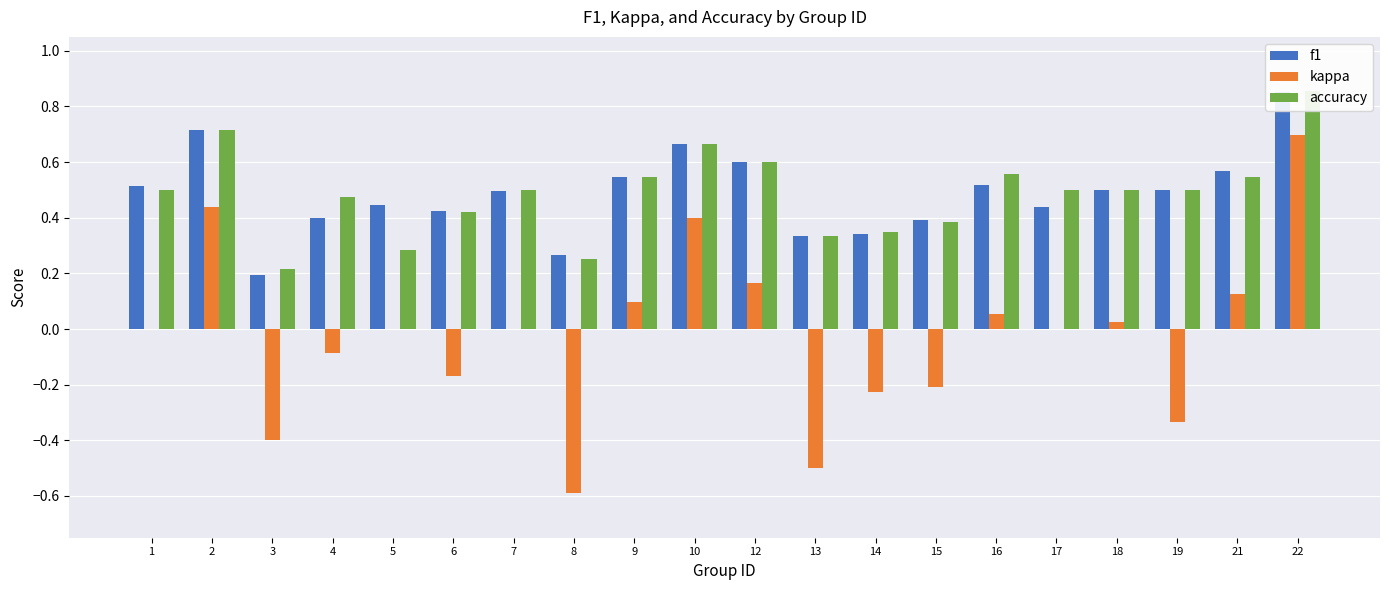

How many data points does each series have?

20